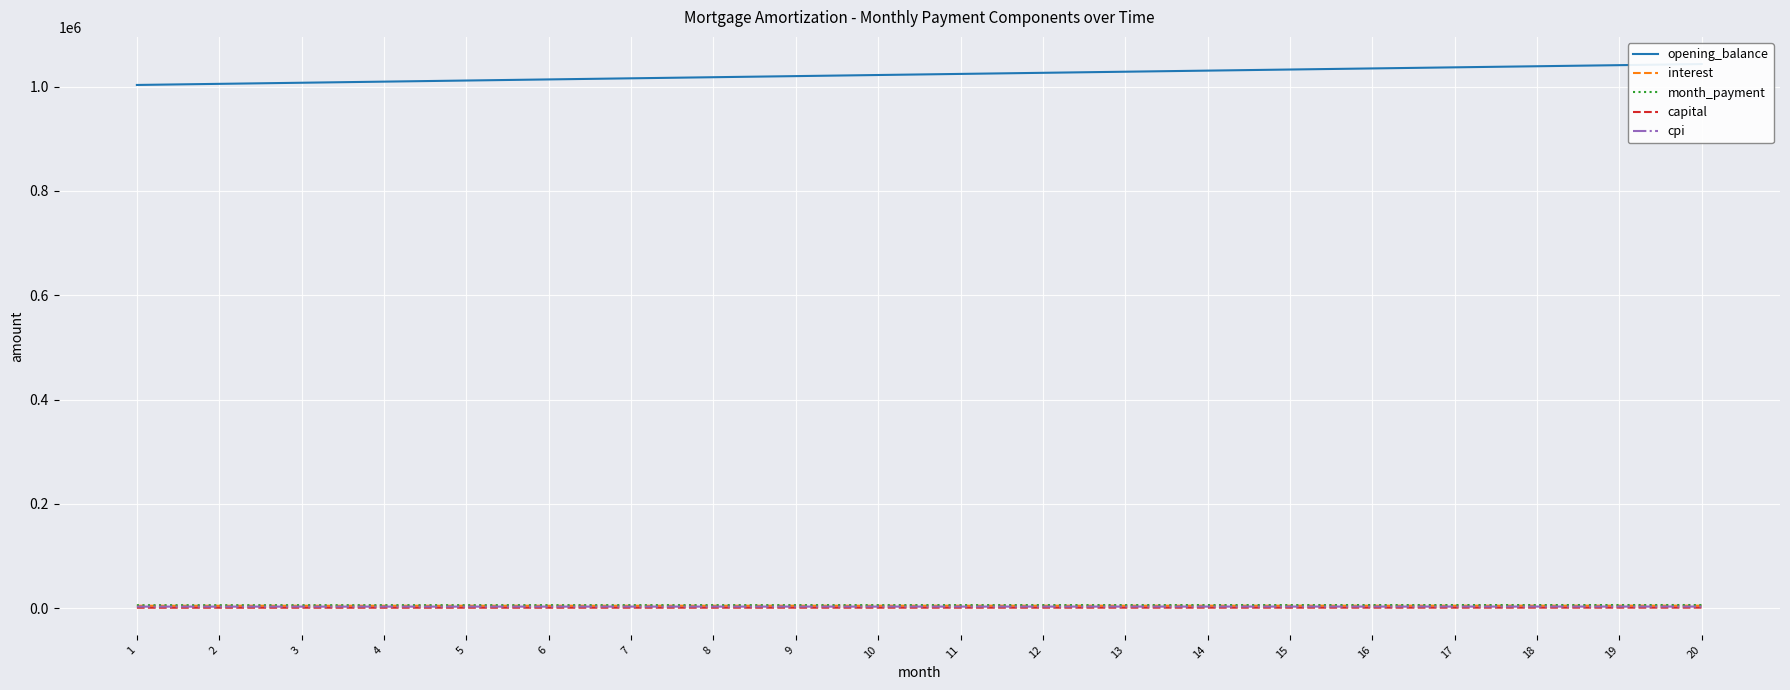

At which label is interest closest to 4902?

10